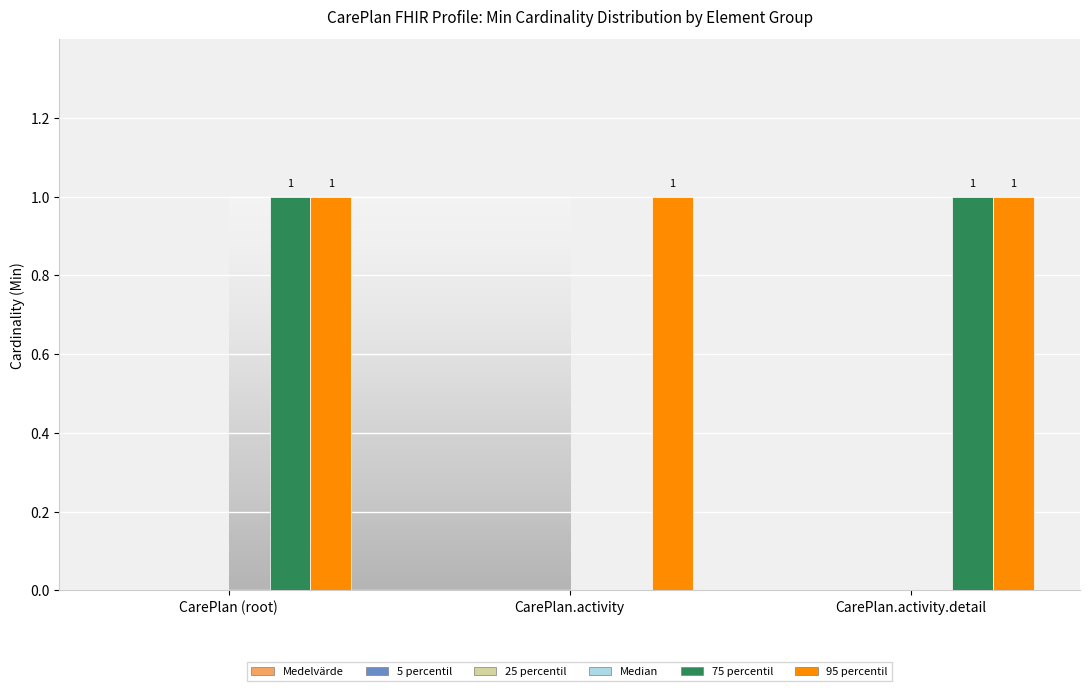

Reading left to right, what are all the values shown in this chart?

75 percentil: CarePlan (root)=1	CarePlan.activity=0	CarePlan.activity.detail=1
95 percentil: CarePlan (root)=1	CarePlan.activity=1	CarePlan.activity.detail=1